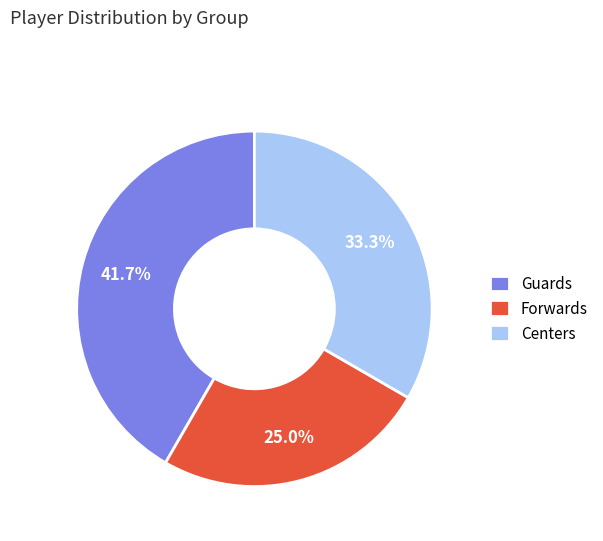

What is the smallest slice in the pie chart?

Forwards